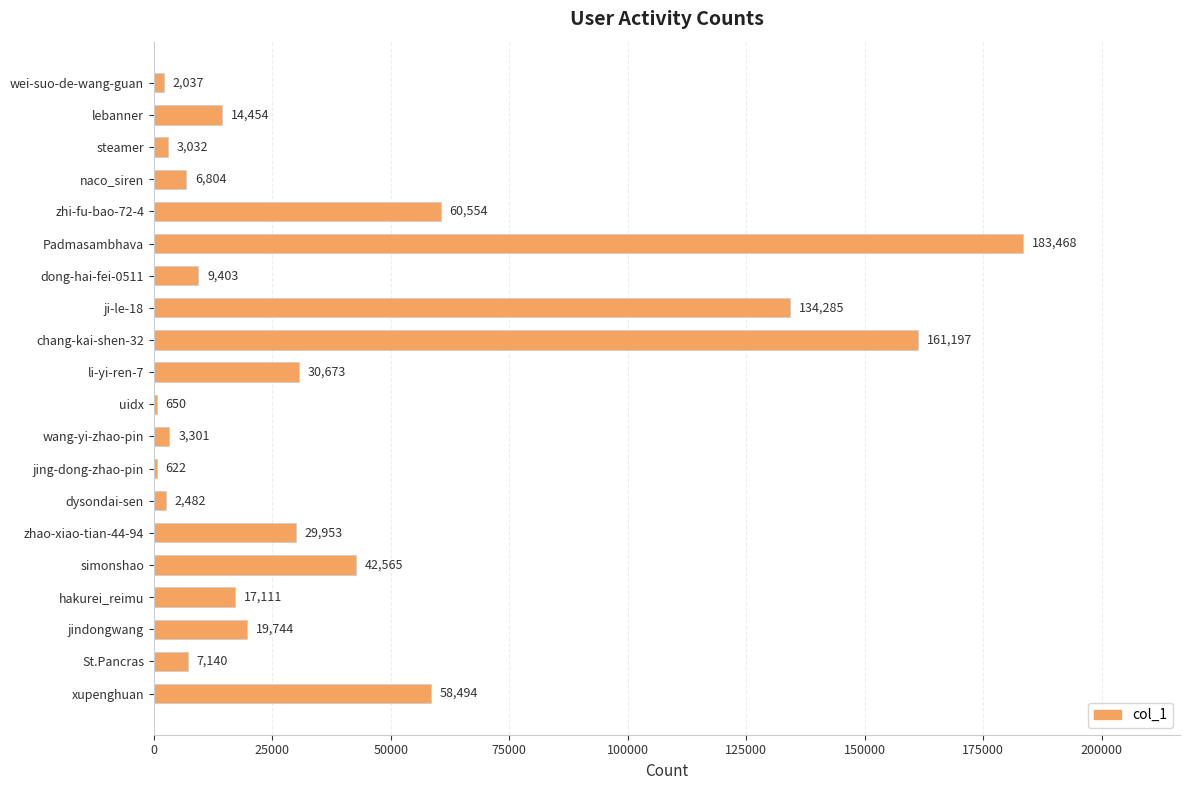

Reading bottom to top, what are all the values shown in this chart?

xupenghuan=58494	St.Pancras=7140	jindongwang=19744	hakurei_reimu=17111	simonshao=42565	zhao-xiao-tian-44-94=29953	dysondai-sen=2482	jing-dong-zhao-pin=622	wang-yi-zhao-pin=3301	uidx=650	li-yi-ren-7=30673	chang-kai-shen-32=161197	ji-le-18=134285	dong-hai-fei-0511=9403	Padmasambhava=183468	zhi-fu-bao-72-4=60554	naco_siren=6804	steamer=3032	lebanner=14454	wei-suo-de-wang-guan=2037